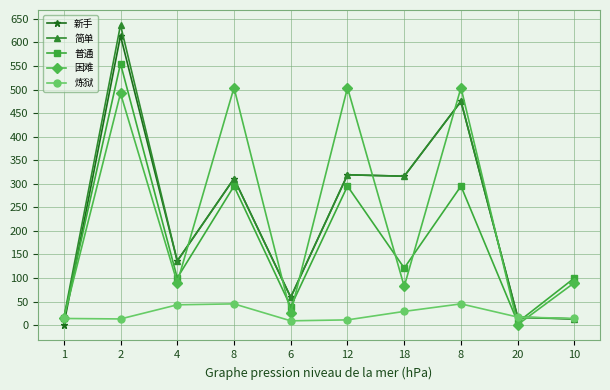

What are all the series names shown in the legend?

新手, 简单, 普通, 困难, 炼狱